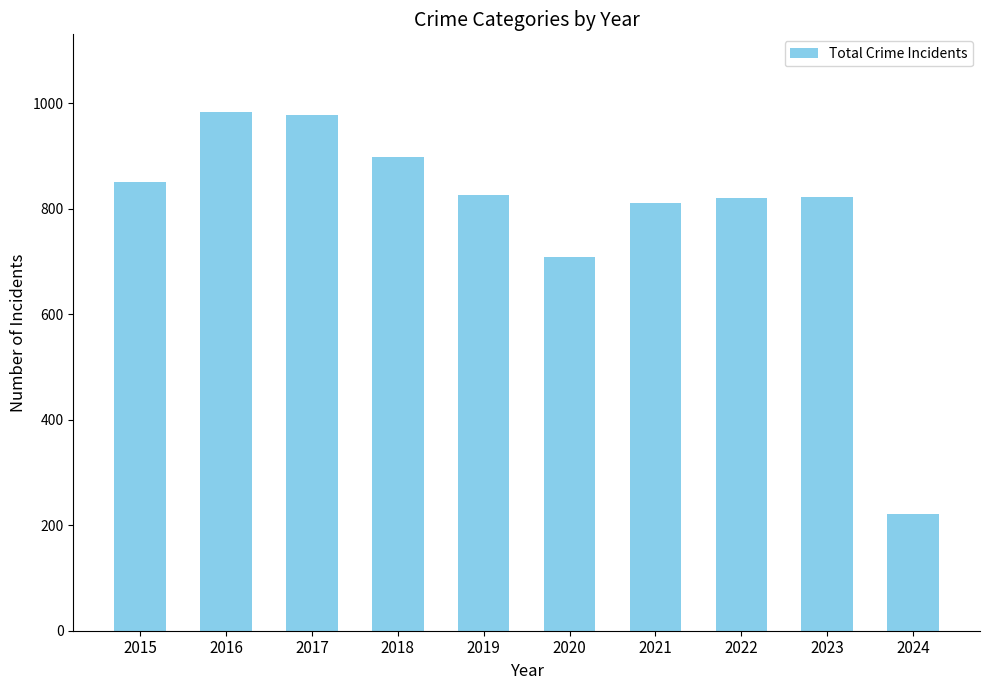

What is the minimum value shown in the chart?

222